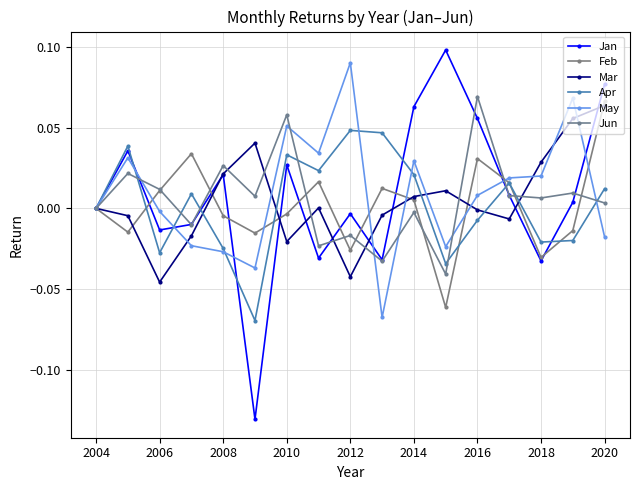

At which category is the sum across all series the highest?

2020